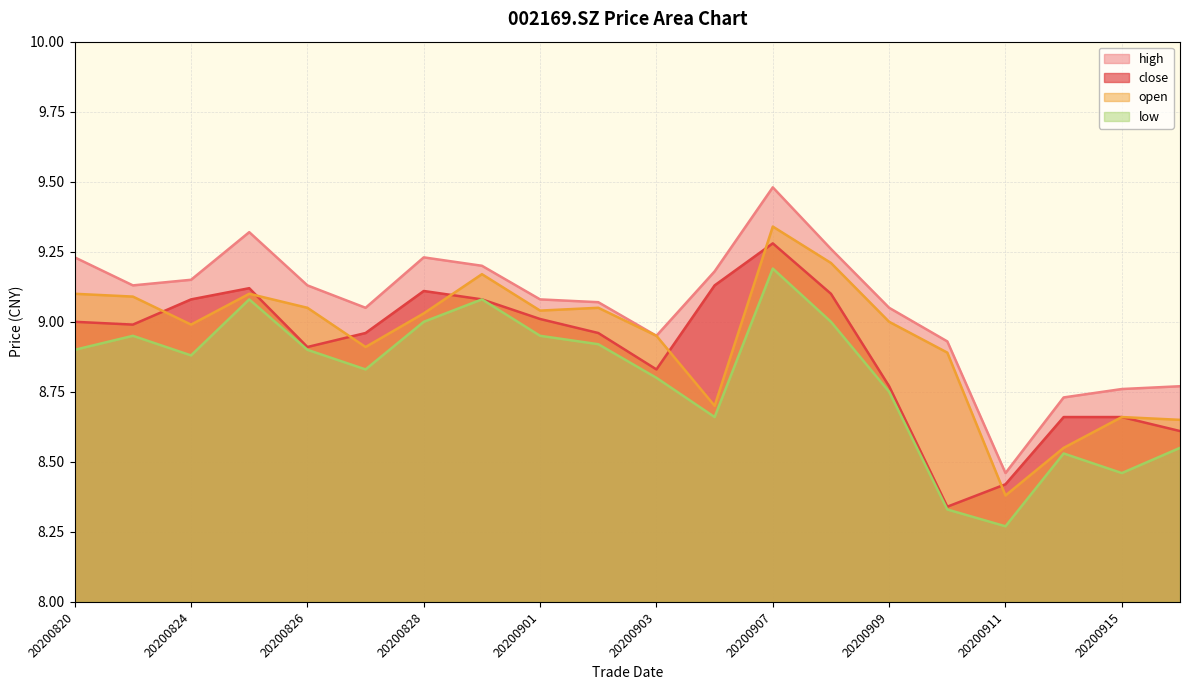

Between 20200824 and 20200902, which series saw the biggest shift?

close